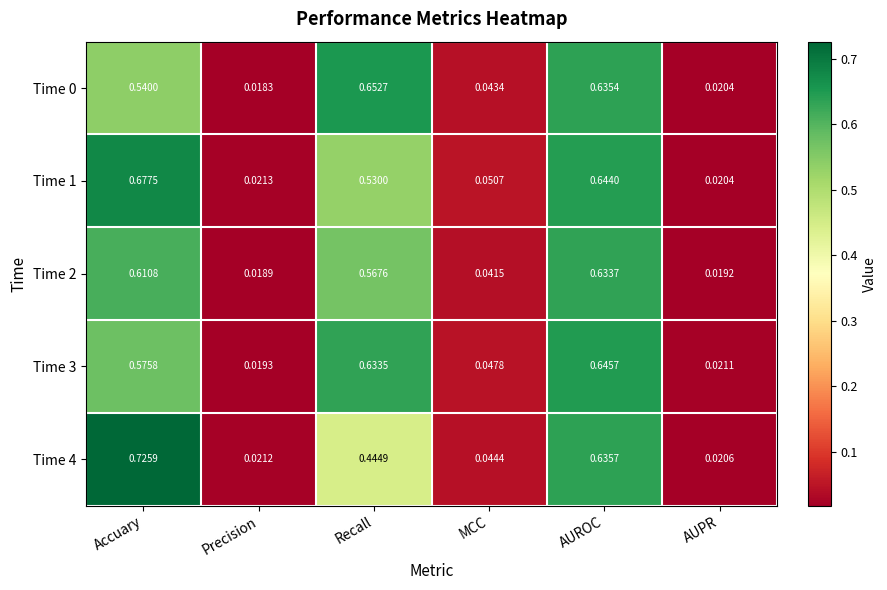

Which label corresponds to the largest value in the chart?

Accuary